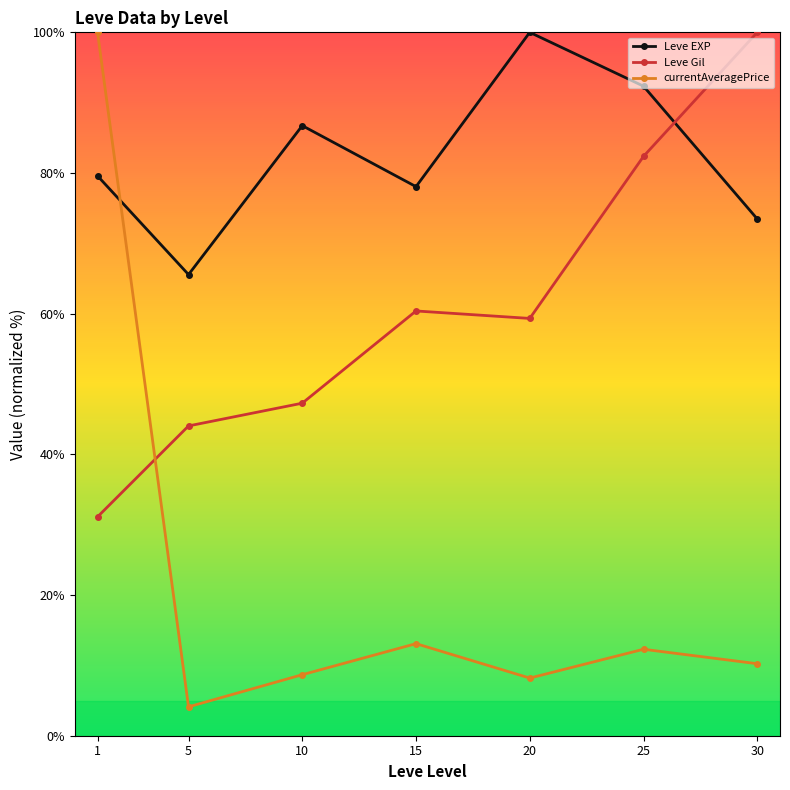

How many distinct data groups are displayed?

3